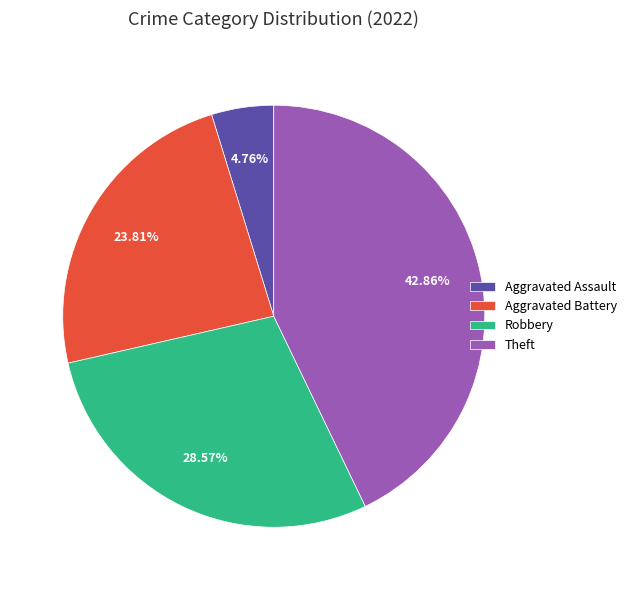

What is the largest slice in the pie chart?

Theft